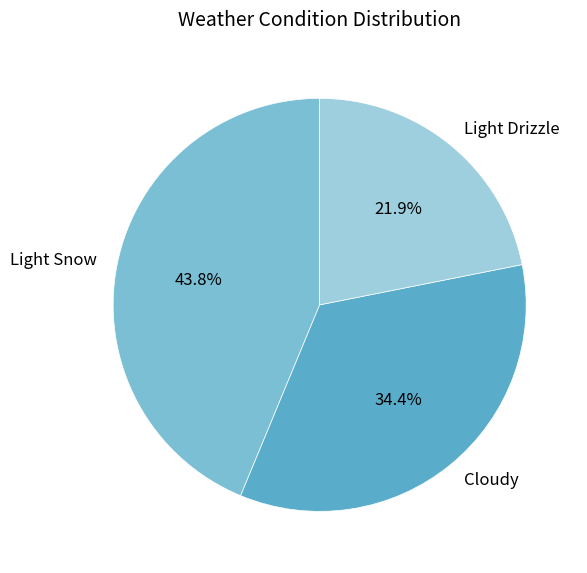

Which has a higher value, Light Snow or Light Drizzle?

Light Snow